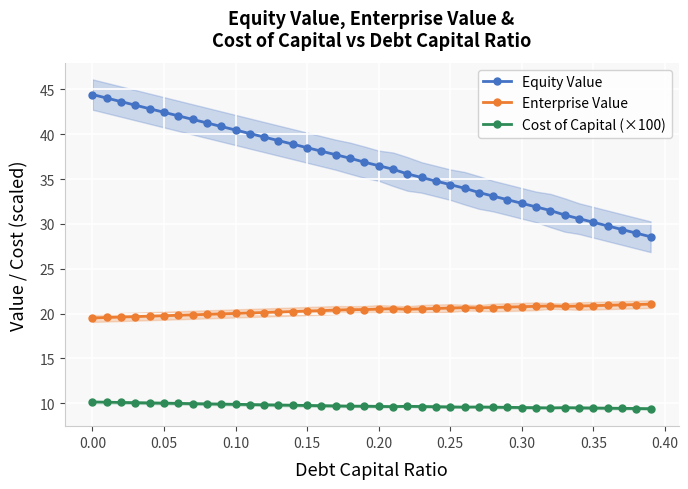

True or false: Cost of Capital (×100) and Enterprise Value intersect in this chart.

False